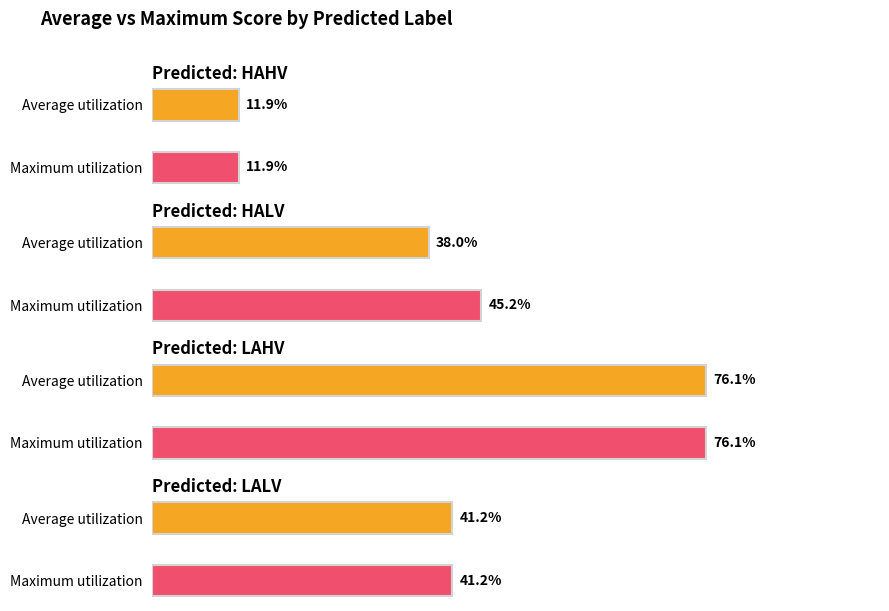

What position from the left is HAHV?

1